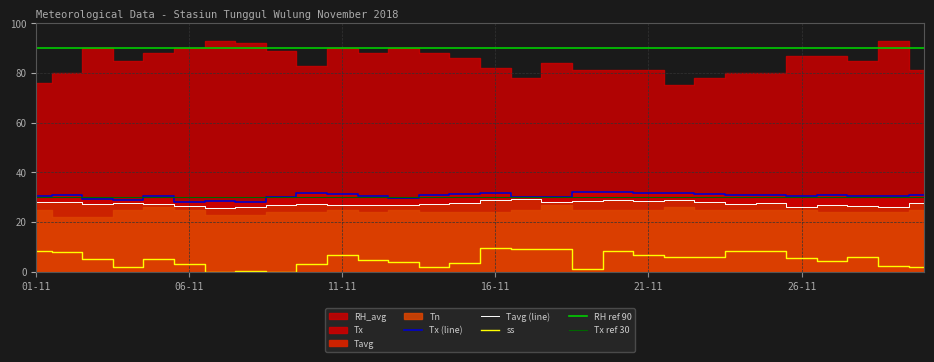

At 12-11, list the series in order from smallest to largest.

ss, Tavg, Tx